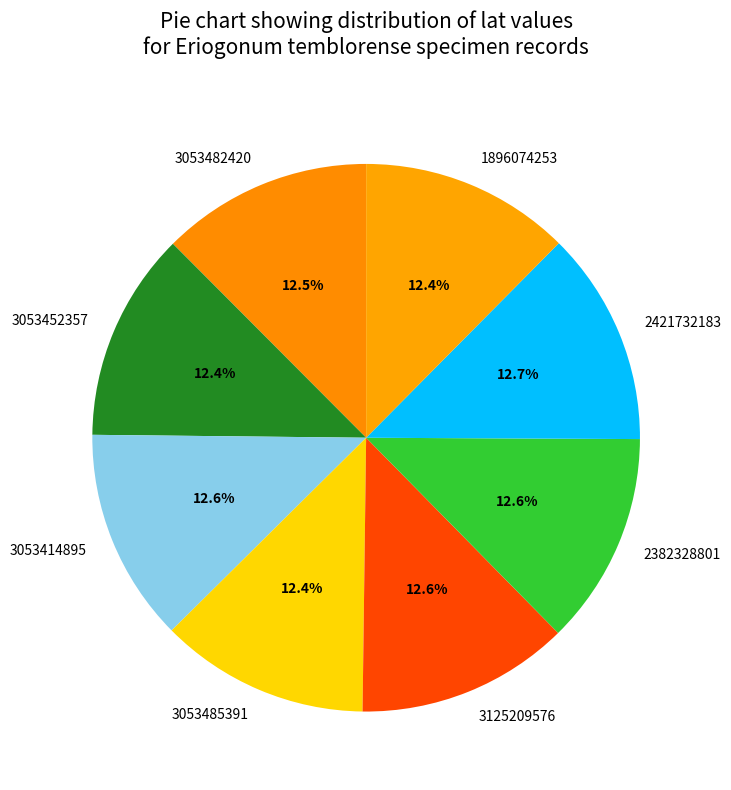

Combined, what portion of the pie is 3053482420 and 2382328801?

25.0%